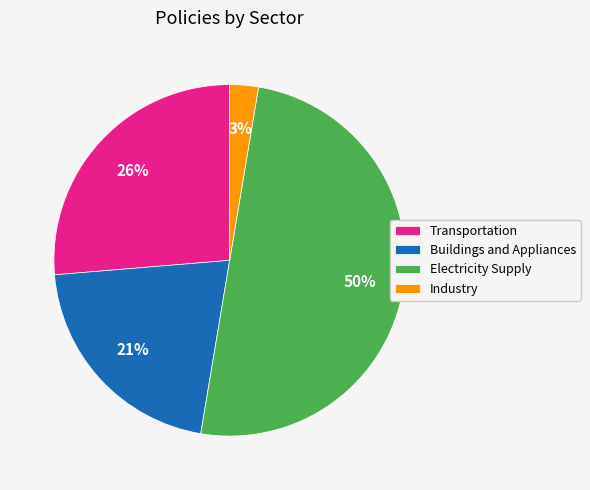

Do Transportation and Electricity Supply together represent more than half of the pie?

Yes